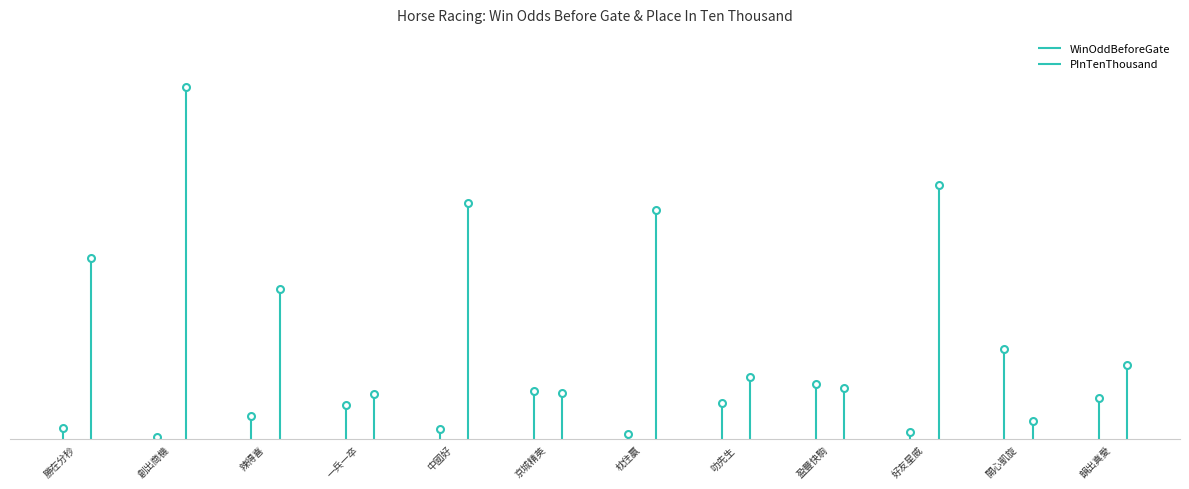

What is the spread (max minus min) of values at 開心凱旋?

62.0